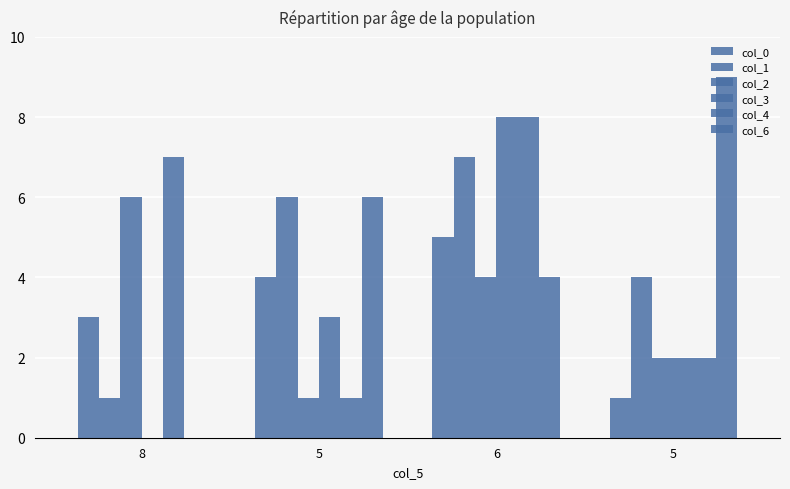

Are the bars grouped side by side (vs. stacked)?

Yes